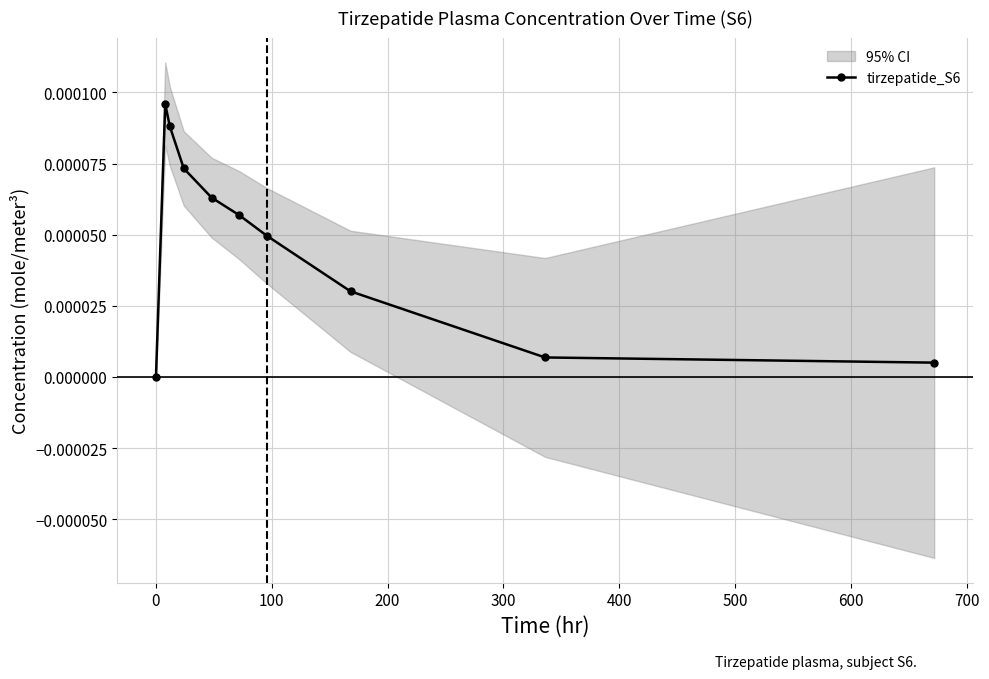

In tirzepatide_S6, how many points are higher than both neighbors (excluding endpoints)?

1